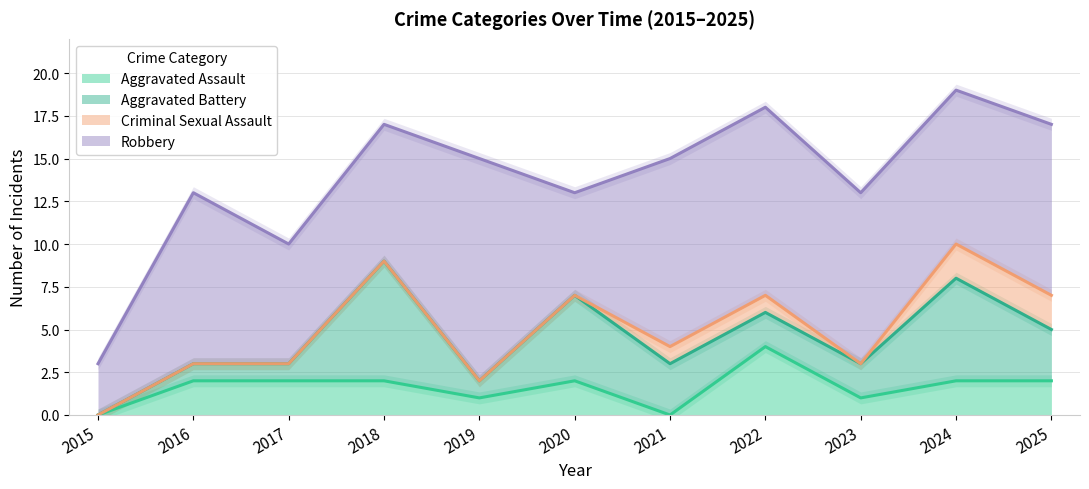

What is the difference between the maximum and minimum values in the Robbery series?

10